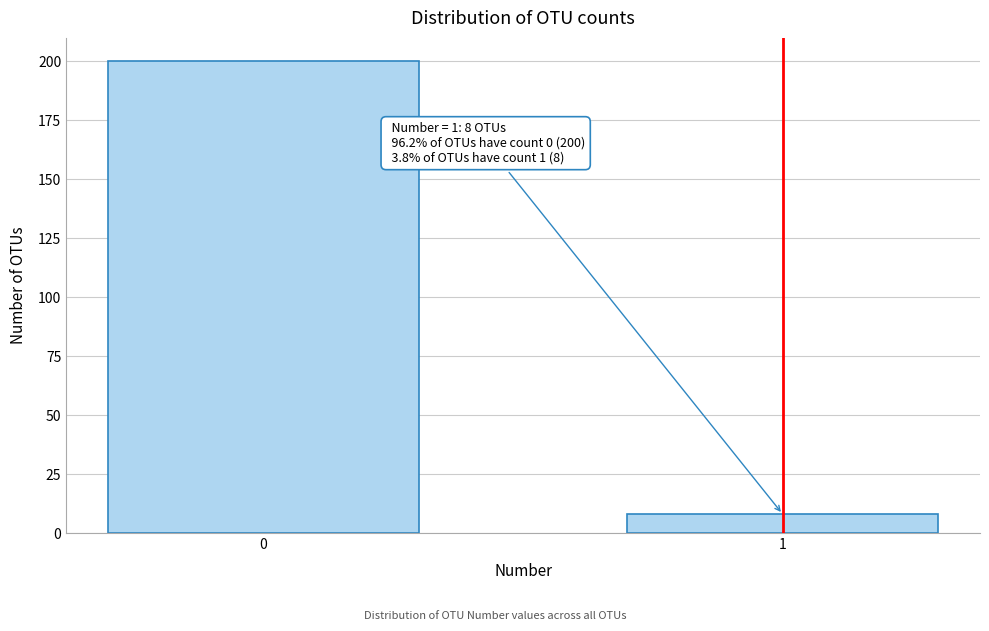

Reading left to right, what are all the values shown in this chart?

200	8